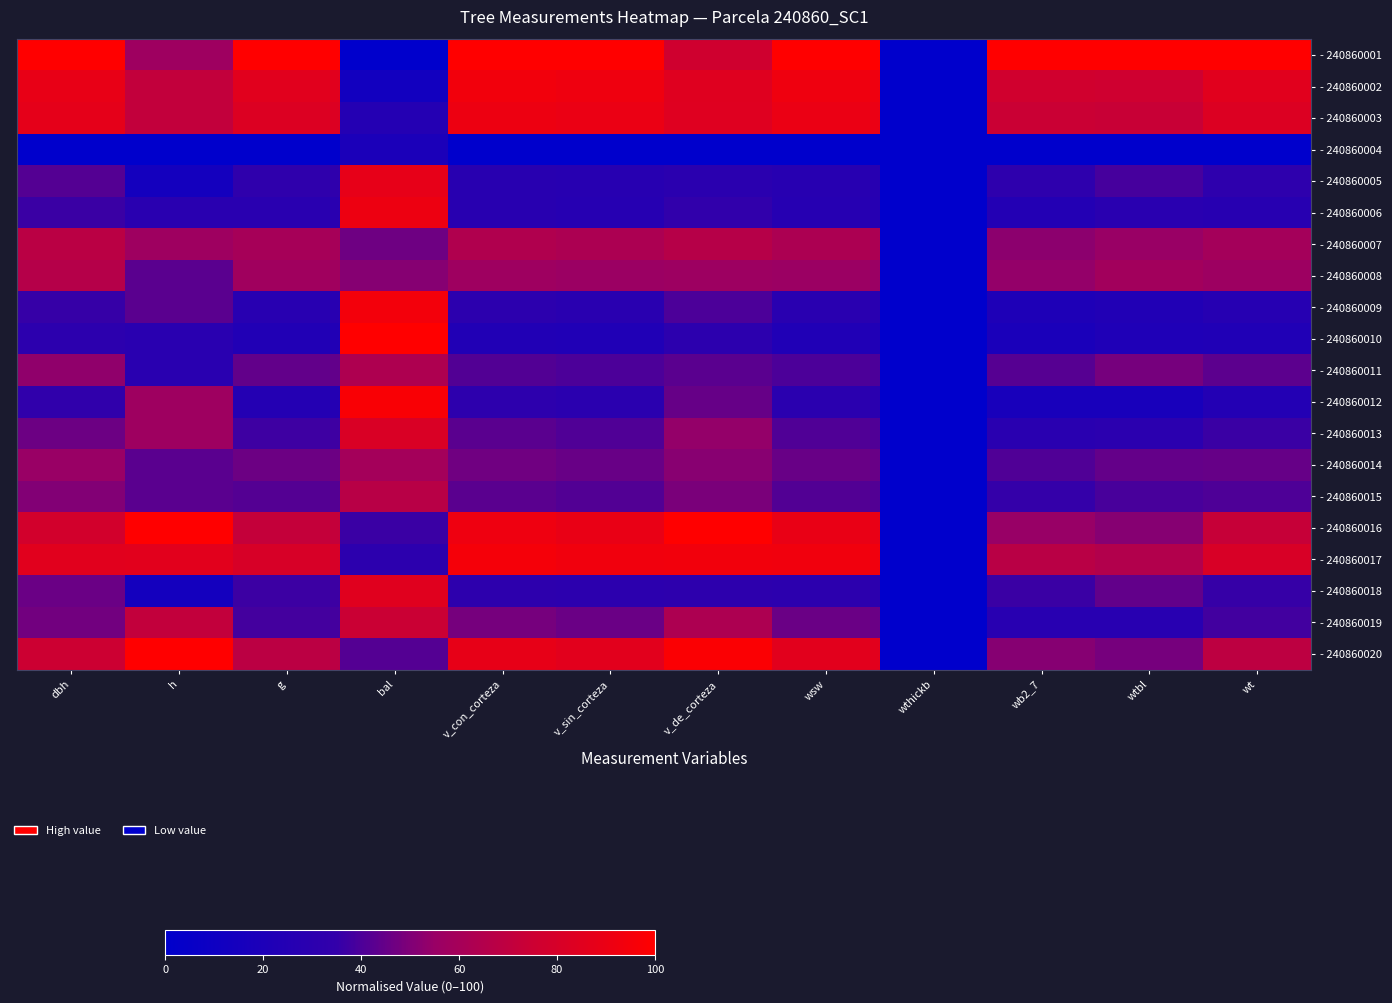

What is the total value across all series at wtbl?

892.7